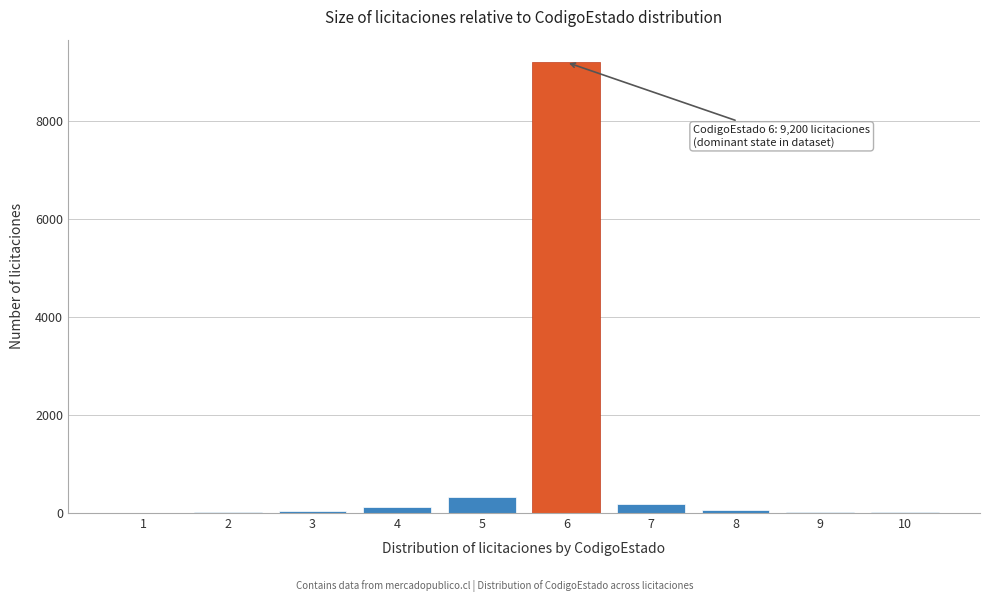

What is the sum of all values?

10000